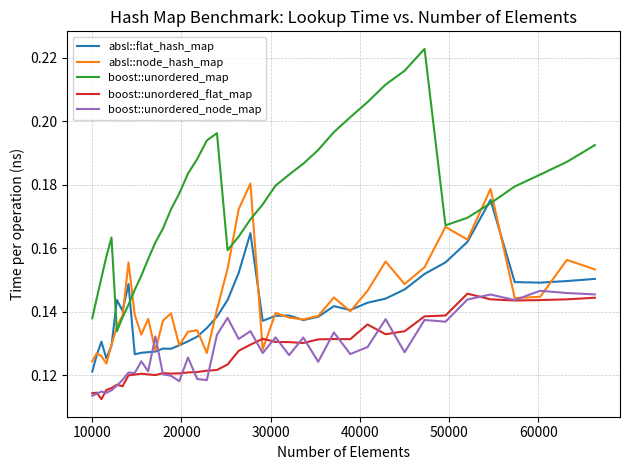

After their last crossing, which series has the higher values: boost::unordered_node_map or absl::flat_hash_map?

absl::flat_hash_map